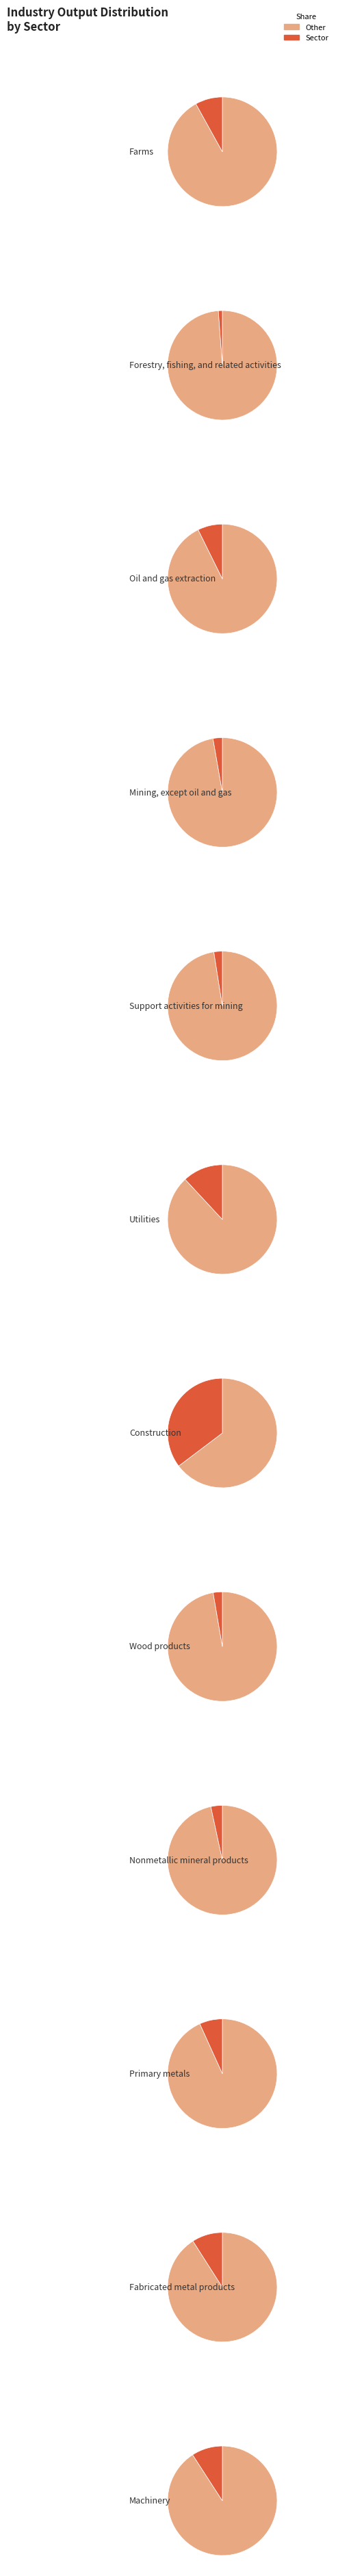

To the nearest percent, what is the average slice percentage?

8%